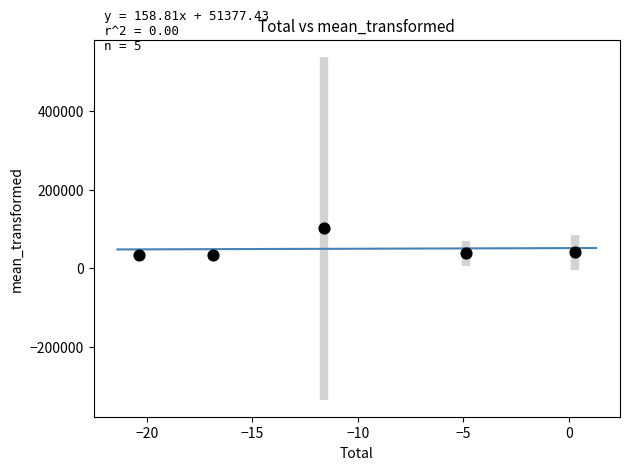

What is the average Y value?

49679.6